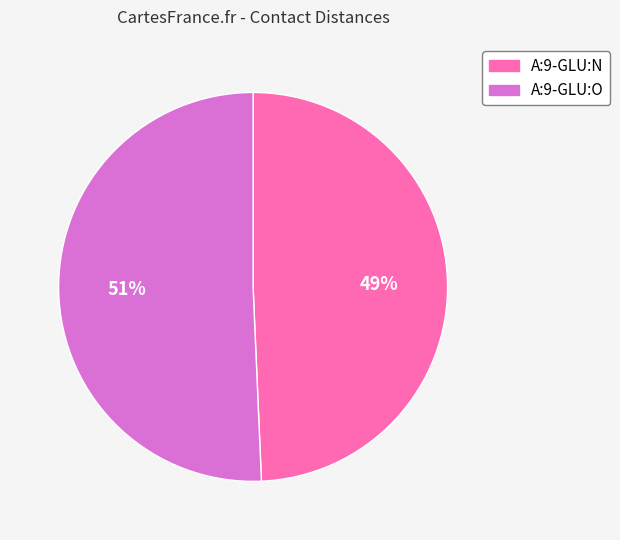

Approximately how many times larger is the value at A:9-GLU:O compared to A:9-GLU:N?

1.0